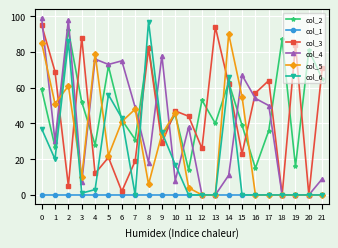

True or false: col_4 has more than 2 interior local peaks.

True